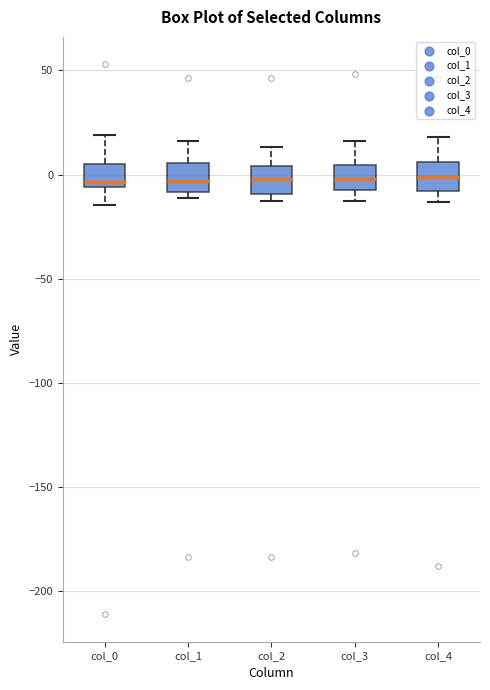

Where is the upper edge of the box for col_3 on the y-axis? The values are not printed on the chart, so give them approximately, as read against the axis.

5